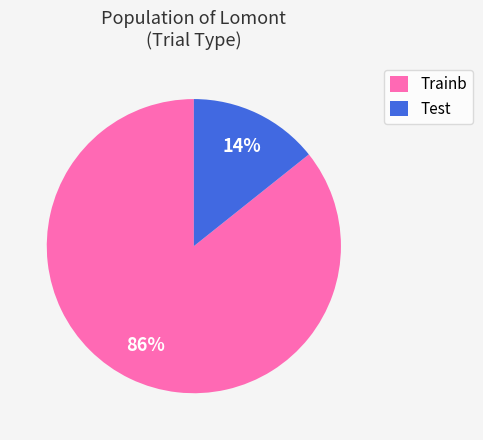

Is there any slice that represents more than half of the pie?

Yes